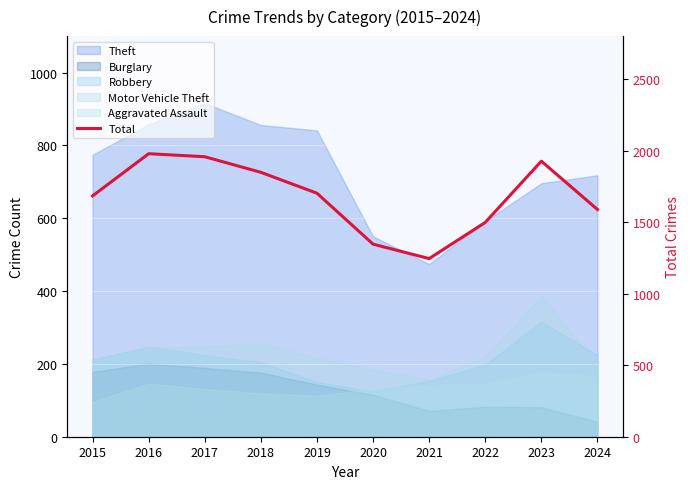

What is the change in value from 2015 to 2017?

+274